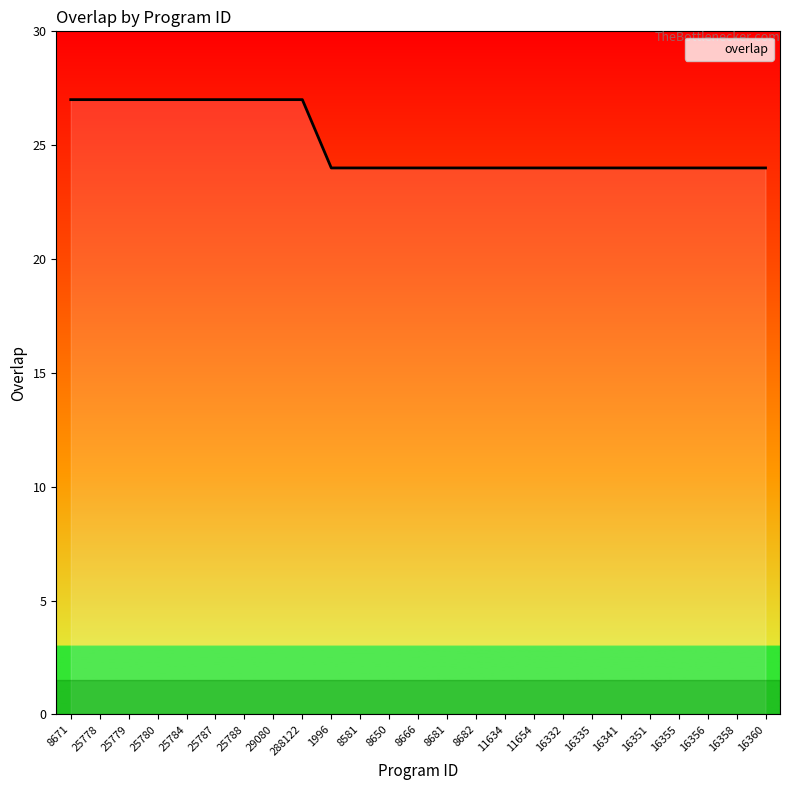

What is the ratio of the value at 16341 to the value at 25778?

0.9